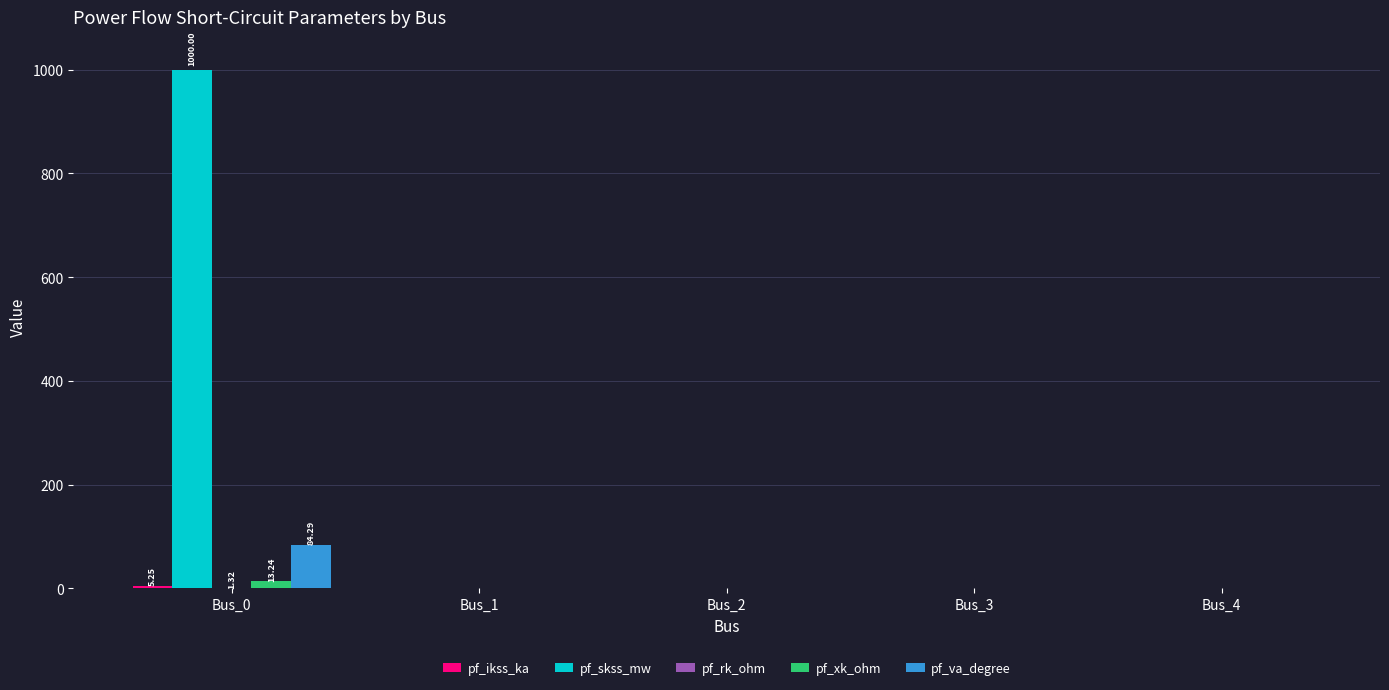

At which category is the sum across all series the highest?

Bus_0